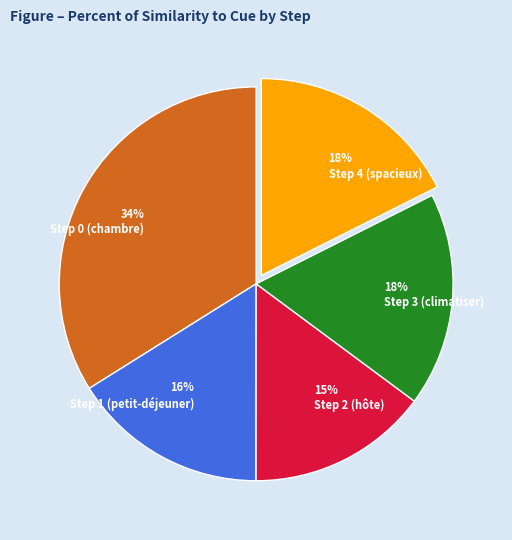

To the nearest percent, what percentage of the pie is Step 1 (petit-déjeuner)?

16%